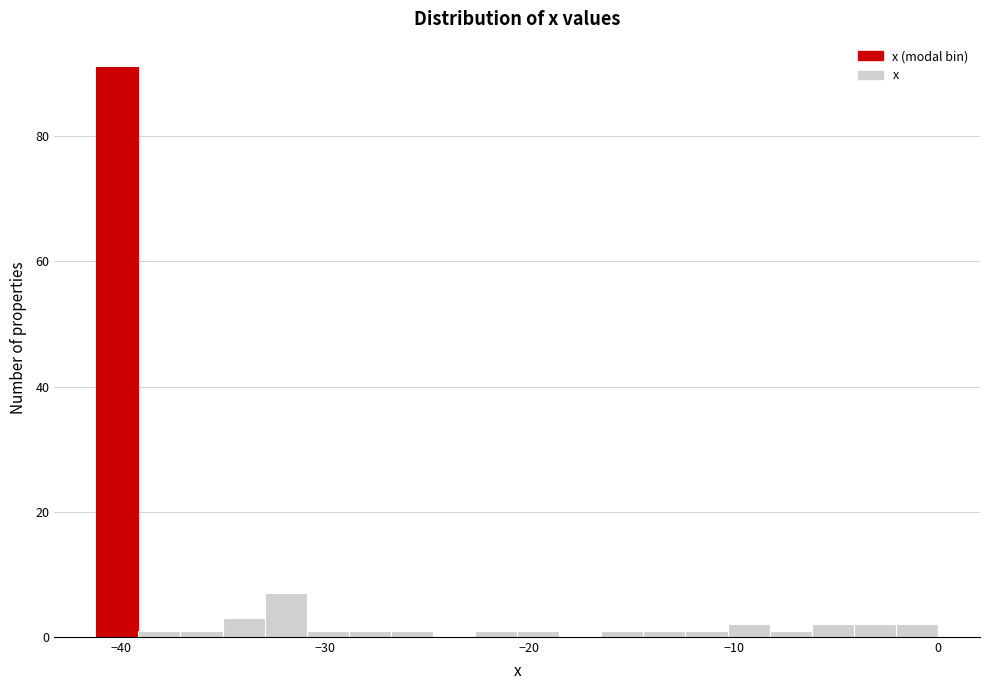

Read against the x-axis, roughly where is the centre of the tallest bar?

-40